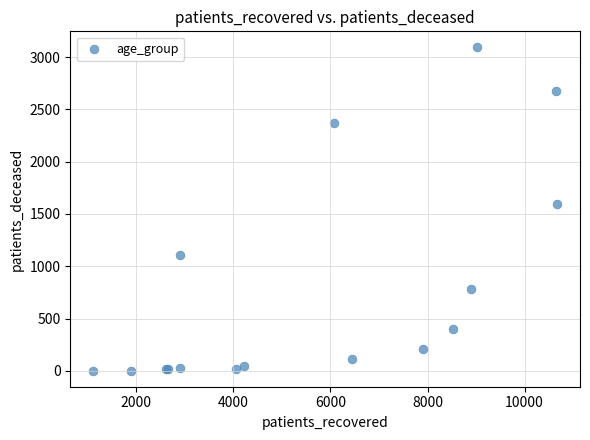

What Y value in the scatter plot is closest to 1547?

1592